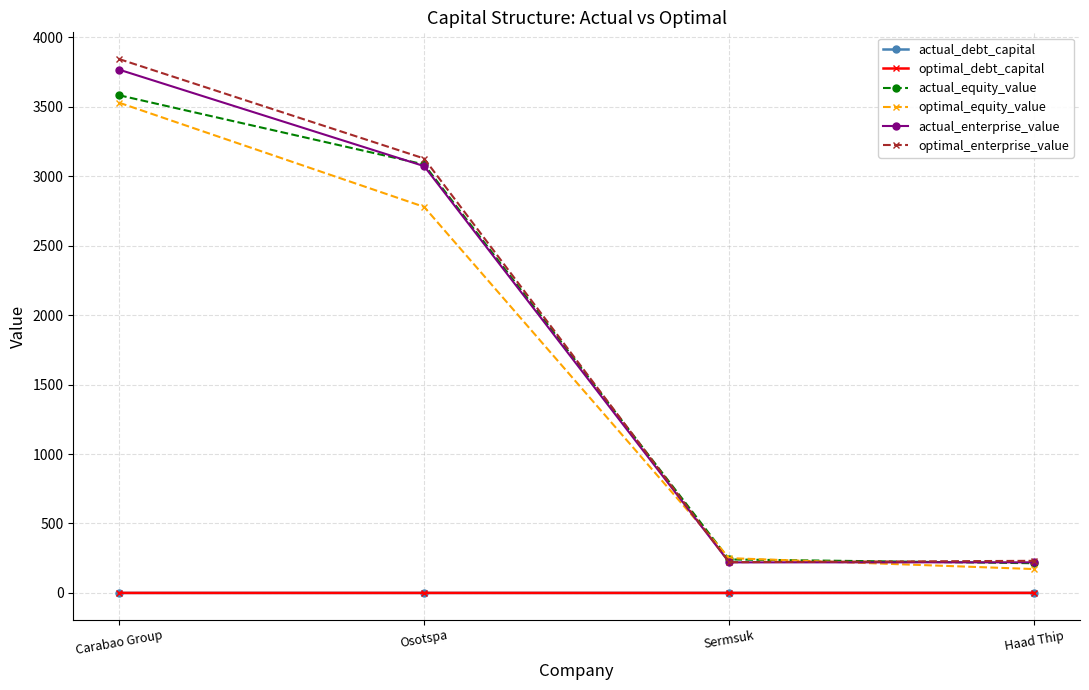

True or false: actual_equity_value and optimal_debt_capital intersect in this chart.

False